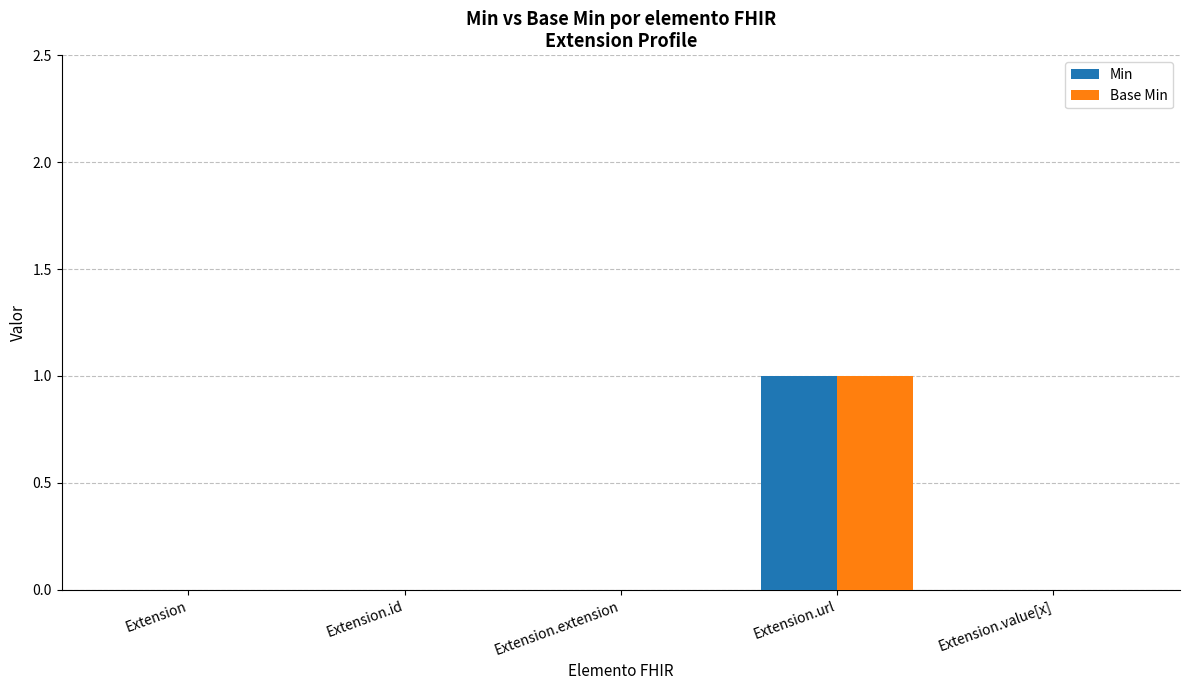

Does the chart contain stacked bars?

No